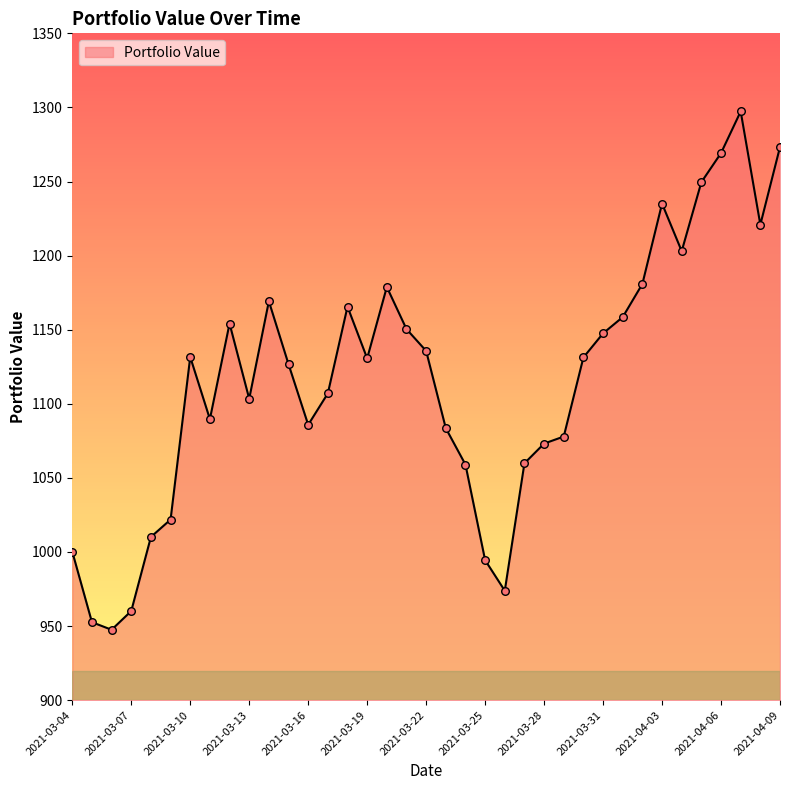

What is the minimum value shown in the chart?

947.5